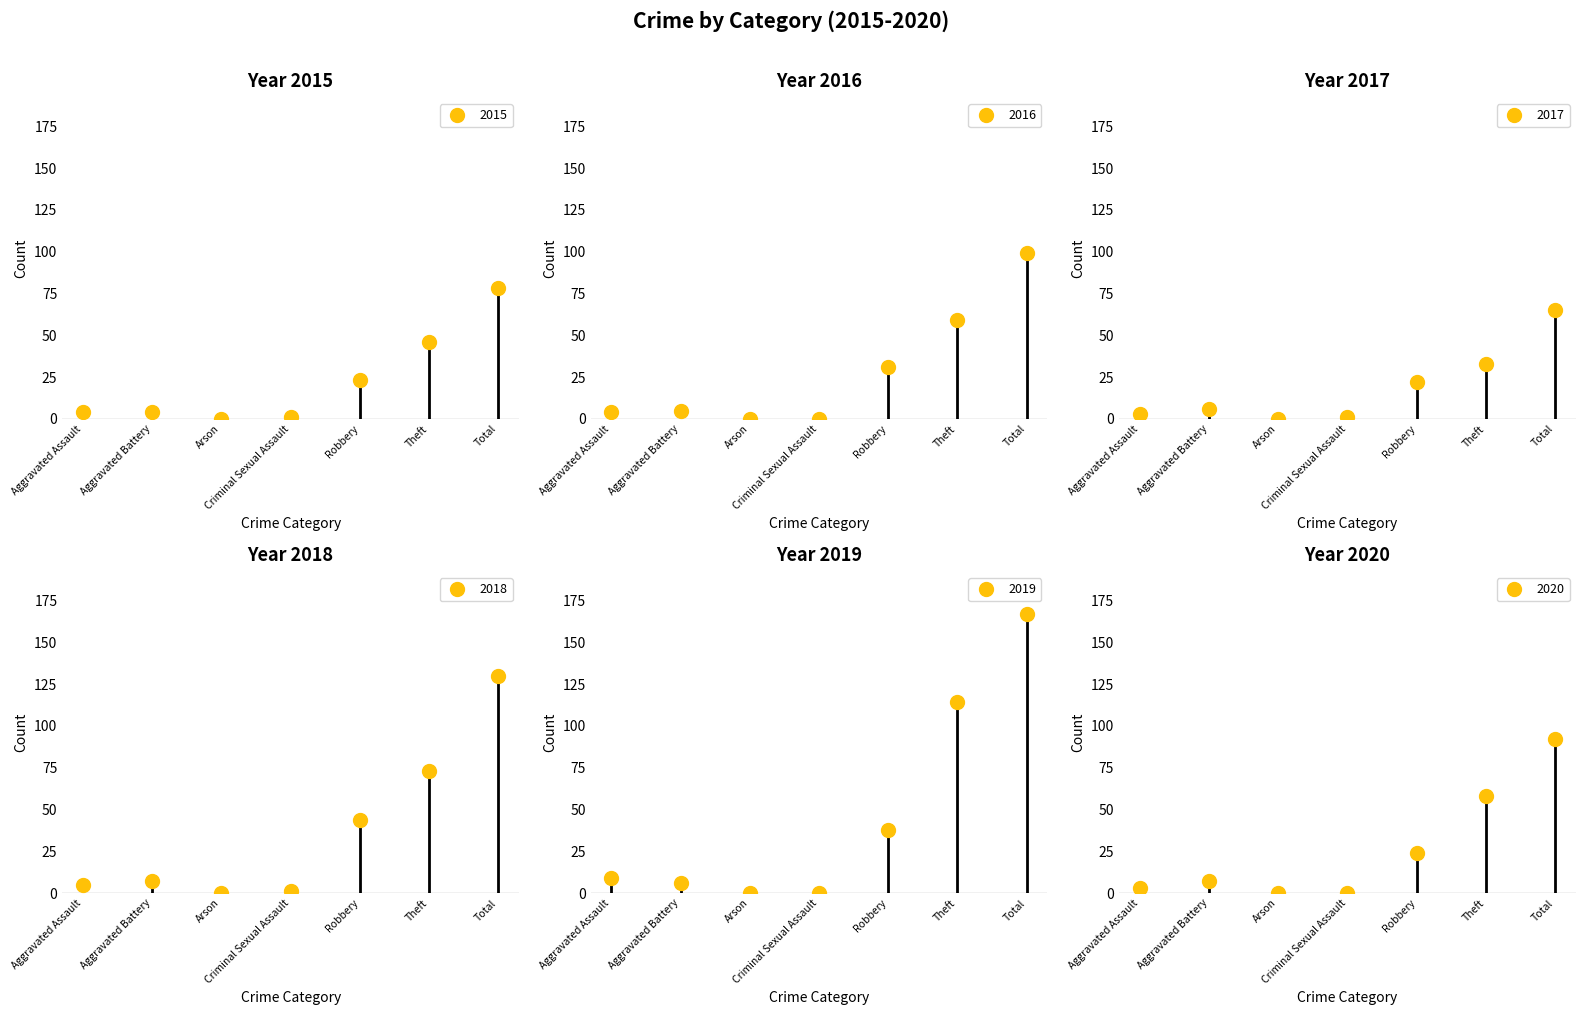

What position from the left is Criminal Sexual Assault?

4